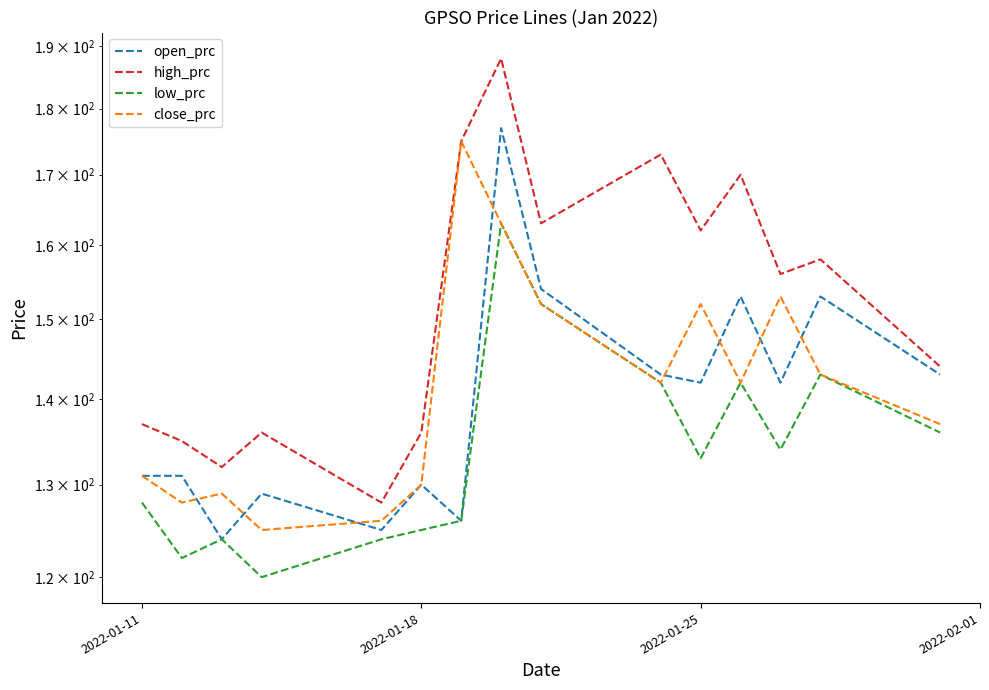

Reading left to right, what are all the values shown in this chart?

open_prc: 131	131	124	129	125	130	126	177	154	143	142	153	142	153	143
high_prc: 137	135	132	136	128	136	175	188	163	173	162	170	156	158	144
low_prc: 128	122	124	120	124	125	126	163	152	142	133	142	134	143	136
close_prc: 131	128	129	125	126	130	175	163	152	142	152	142	153	143	137